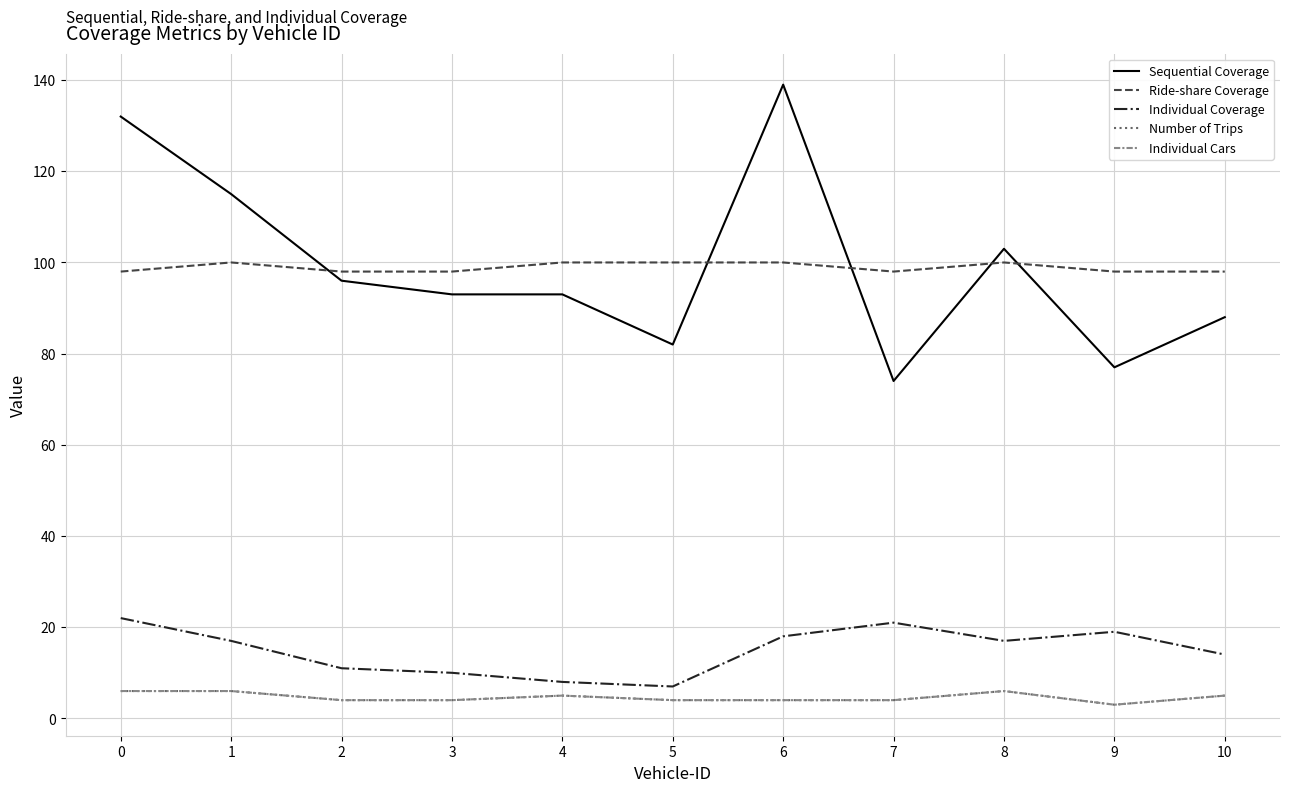

How many lines are shown in the chart?

5